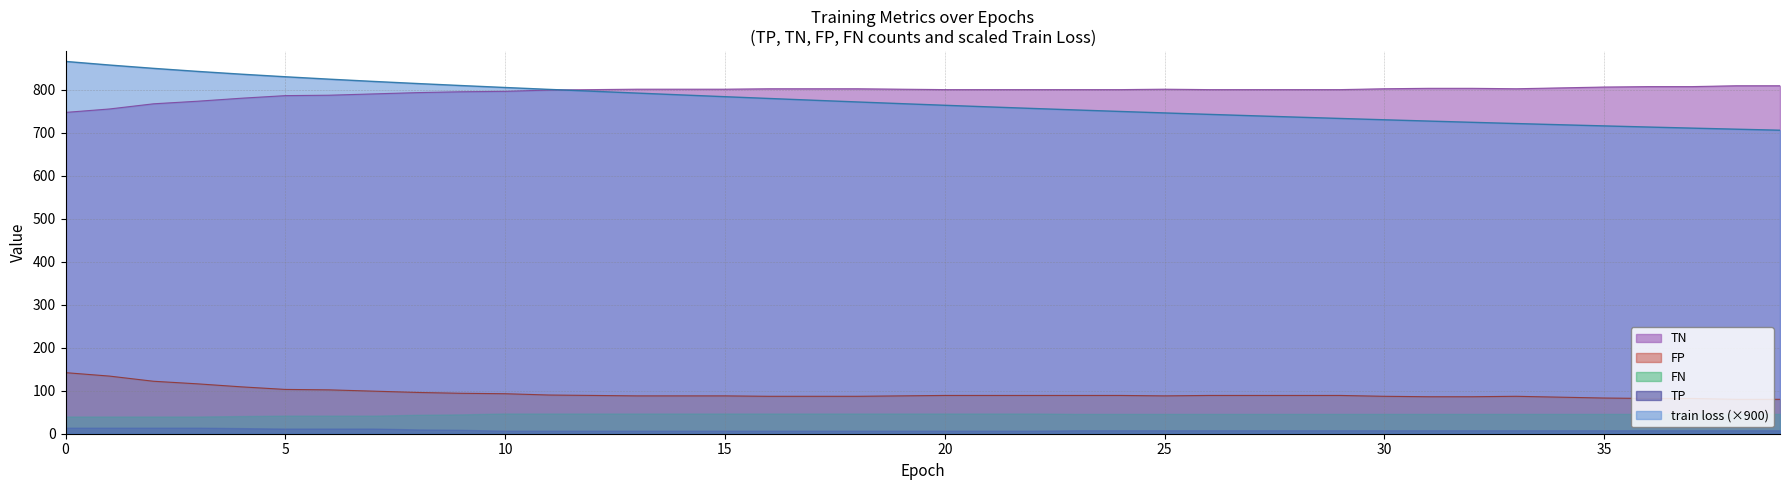

The train loss series shows 455.7 at 32. True or false?

False